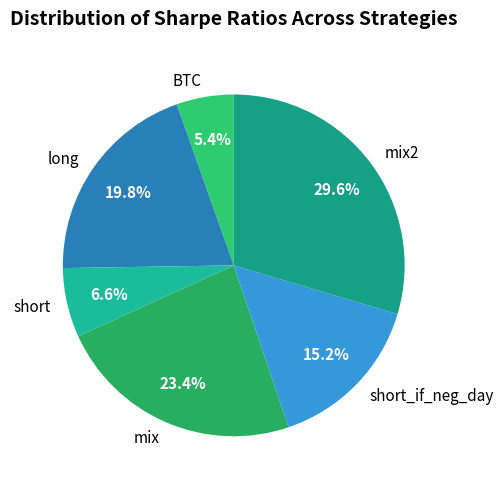

Do short and long together represent more than half of the pie?

No